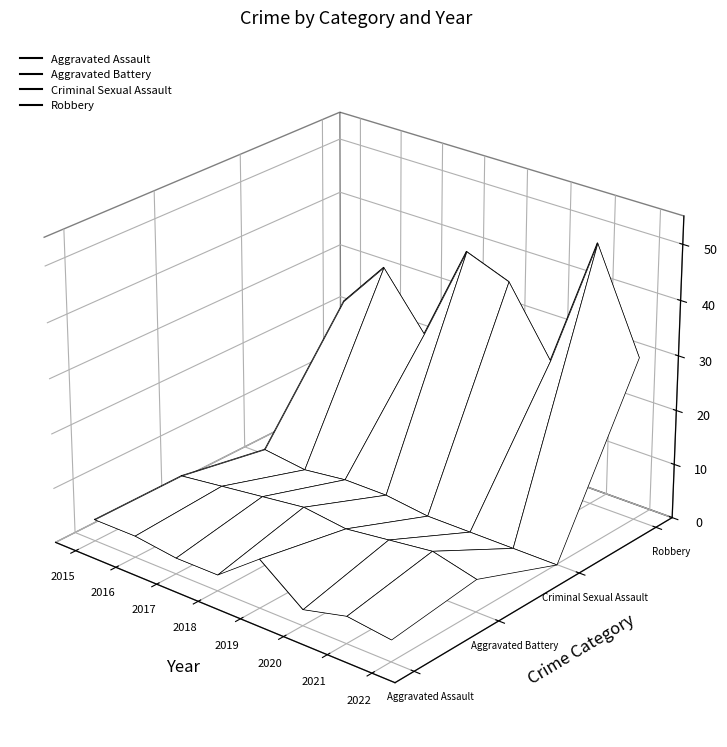

At which category is the sum across all series the highest?

2015